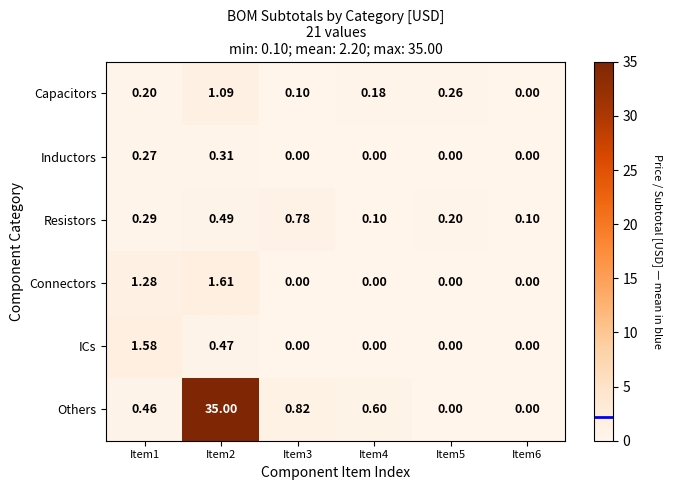

Which series changed the most between Item1 and Item5?

ICs